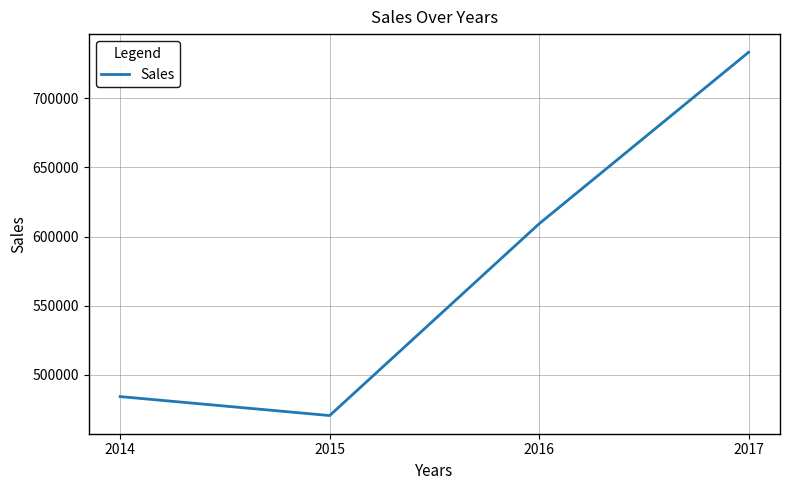

Is this an area chart (filled region under the line)?

No